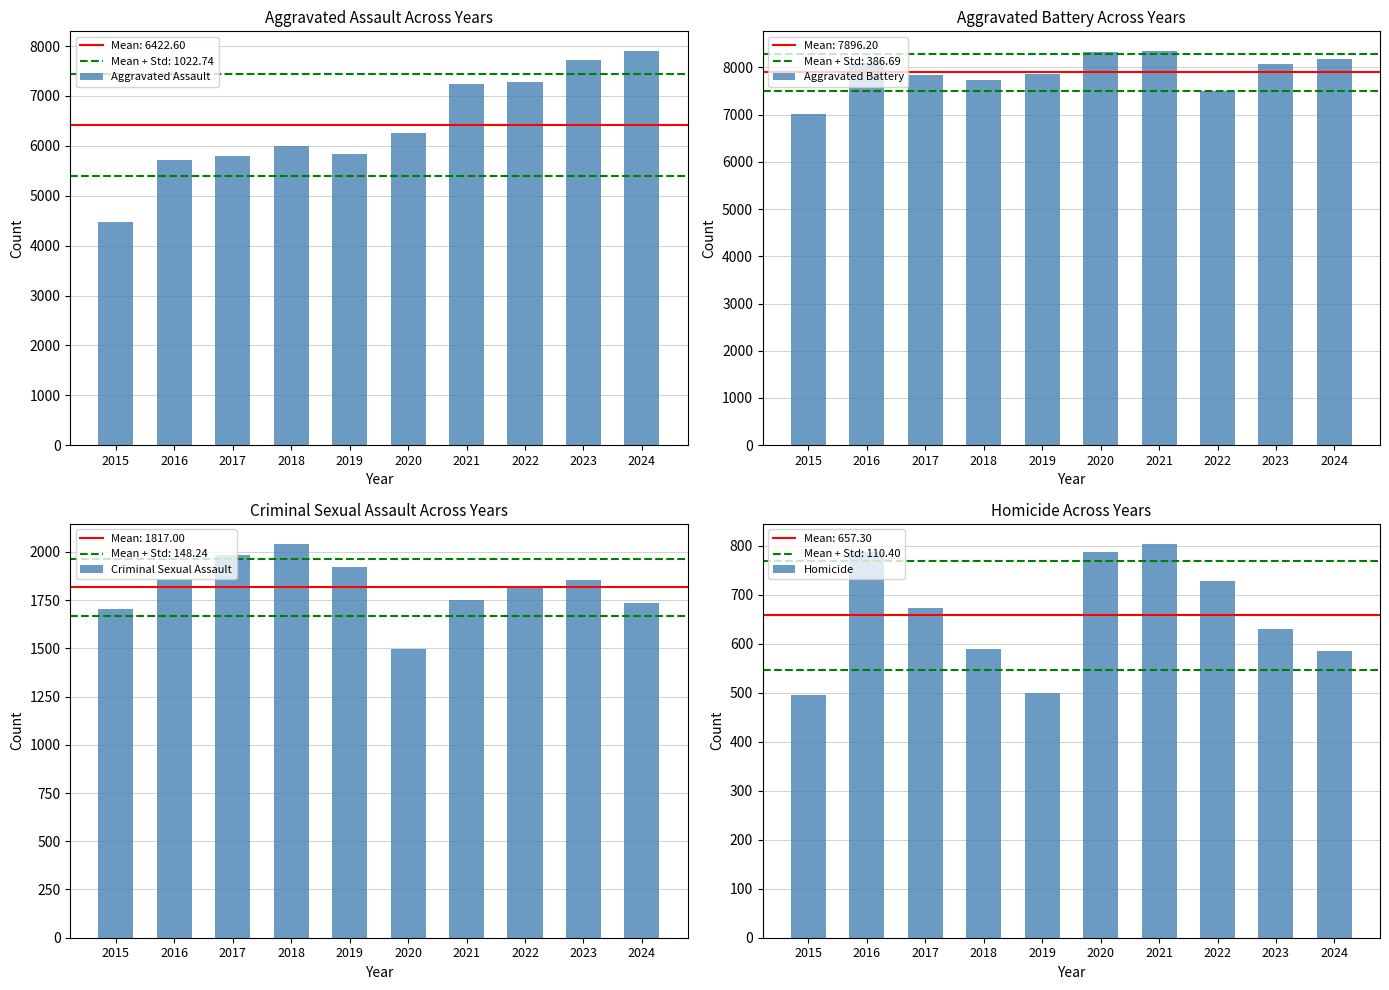

What is the average value of the Criminal Sexual Assault series?

1817